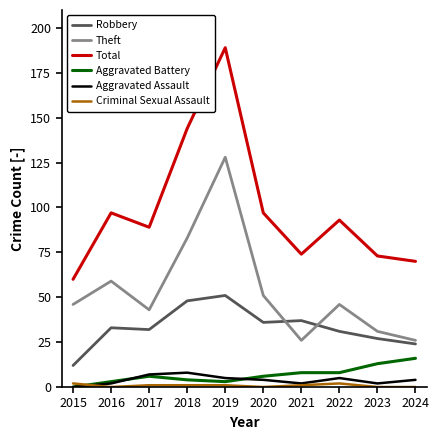

Is the value of Theft at 2020 greater than the value of Total at 2018?

No